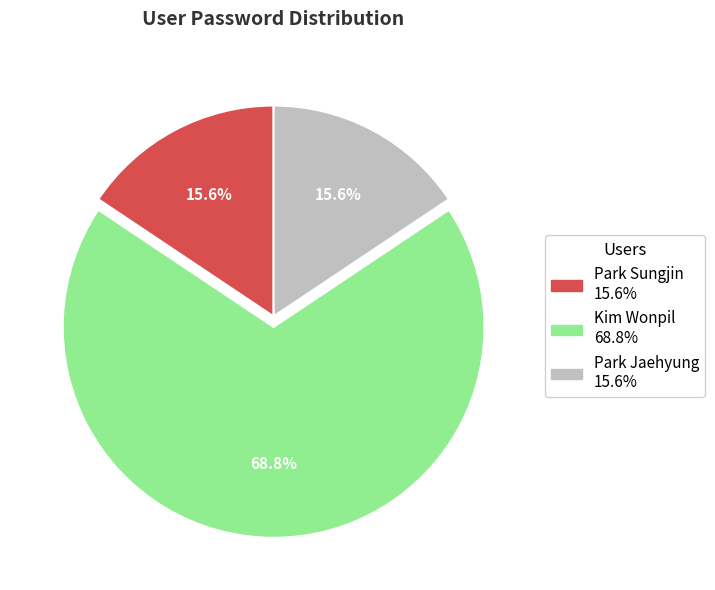

Do Kim Wonpil and Park Sungjin together represent more than half of the pie?

Yes